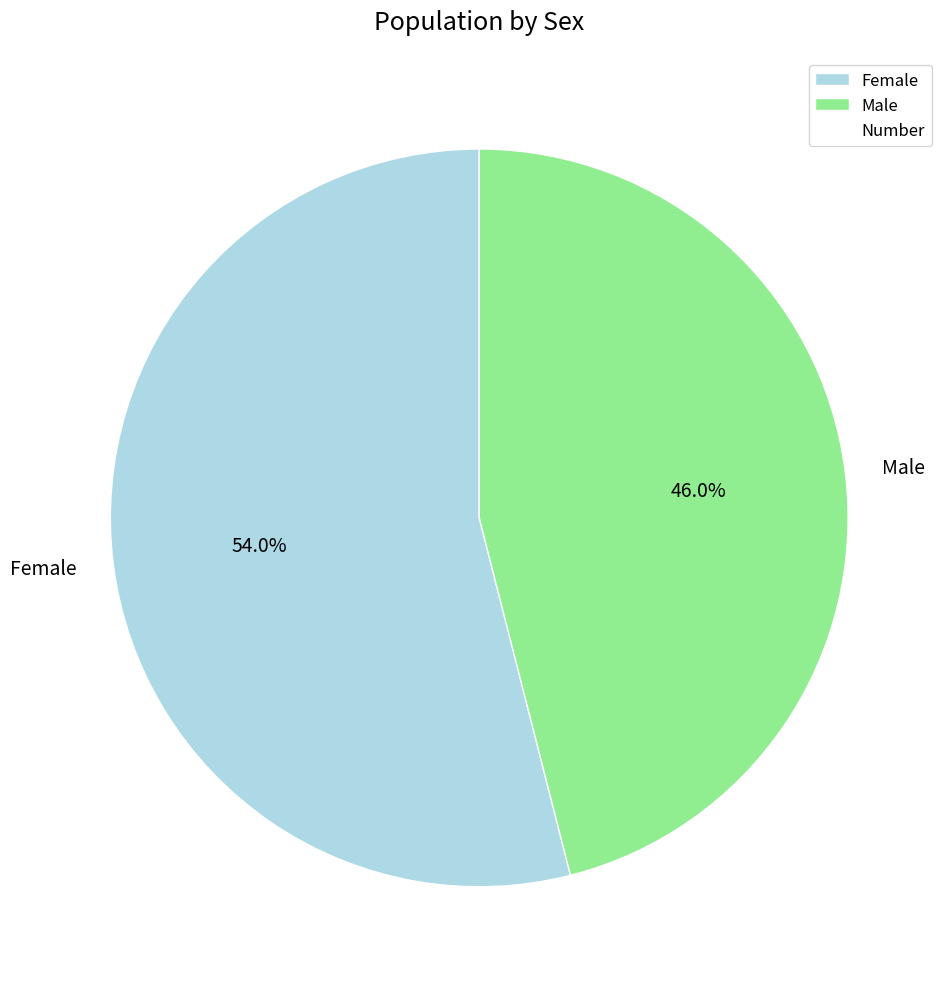

Rank the categories by value from highest to lowest.

Female, Male